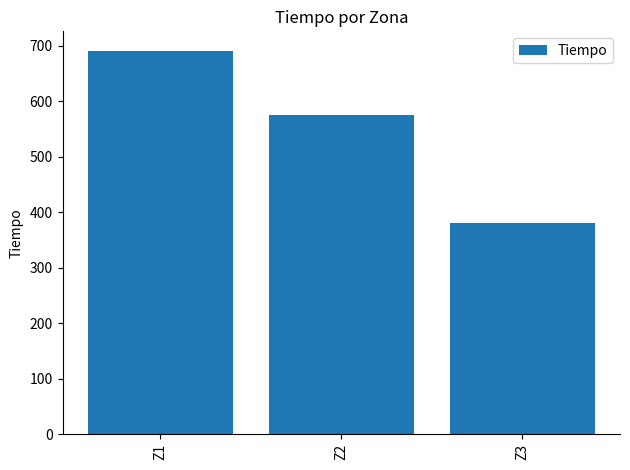

How many data points are above 574?

2